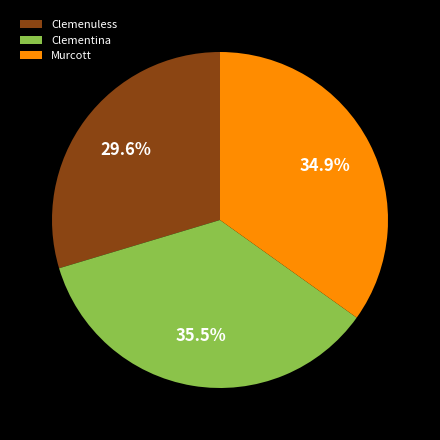

Which category has the biggest portion of the pie?

Clementina